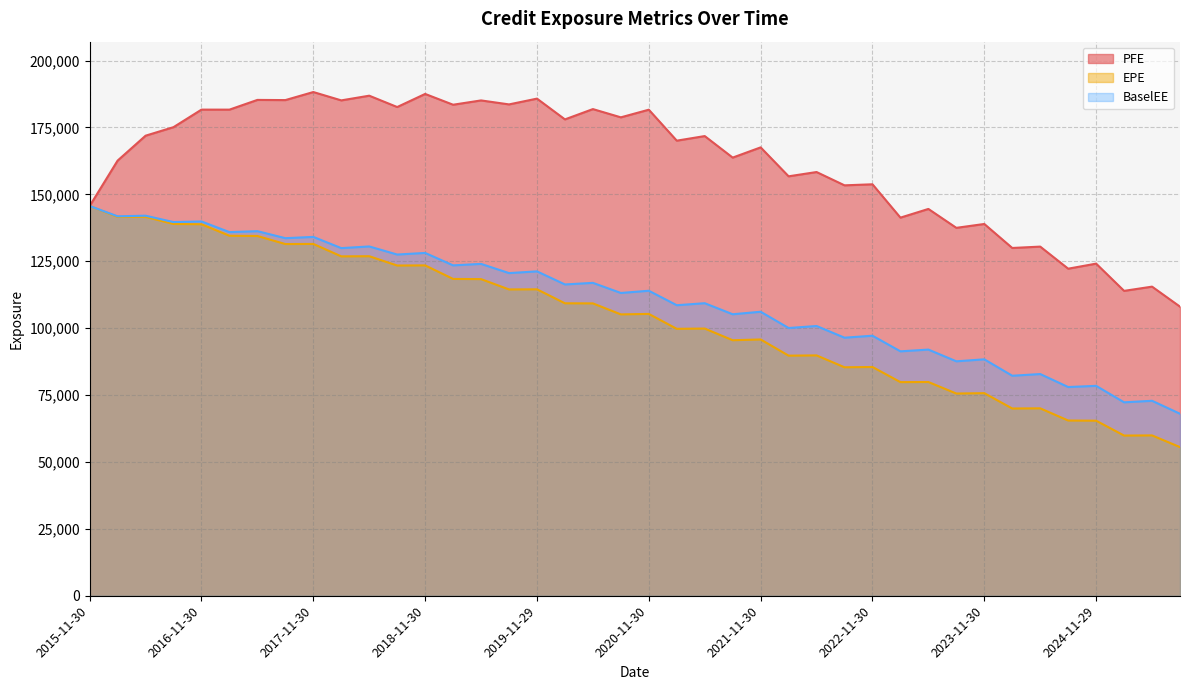

Reading left to right, transcribe all the data shown in this chart.

EPE: 145639.0	141569.0	141565.0	138919.0	138823.0	134515.0	134431.0	131416.0	131460.0	126816.0	126871.0	123393.0	123442.0	118385.0	118313.0	114459.0	114500.0	109282.0	109242.0	105133.0	105308.0	99740.0	99839.2	95478.6	95766.5	89717.2	89808.9	85369.4	85475.5	79824.8	79863.5	75559.6	75698.8	69966.5	70026.9	65479.4	65406.3	59857.2	59910.9	55537.2
PFE: 145639.0	162602.0	171906.0	175101.0	181650.0	181642.0	185277.0	185209.0	188218.0	185100.0	186853.0	182615.0	187510.0	183477.0	185085.0	183599.0	185759.0	177998.0	181847.0	178766.0	181619.0	170050.0	171766.0	163720.0	167539.0	156729.0	158327.0	153357.0	153746.0	141289.0	144535.0	137474.0	138918.0	129951.0	130460.0	122210.0	124103.0	113924.0	115504.0	108026.0
BaselEE: 145639.0	141790.0	142009.0	139627.0	139853.0	135876.0	136232.0	133612.0	134087.0	129896.0	130520.0	127497.0	128098.0	123454.0	124003.0	120563.0	121209.0	116320.0	116916.0	113138.0	113969.0	108560.0	109311.0	105182.0	106123.0	100045.0	100792.0	96427.0	97161.9	91328.7	91980.8	87602.8	88341.5	82205.9	82842.0	77988.7	78430.8	72278.3	72849.0	68003.0